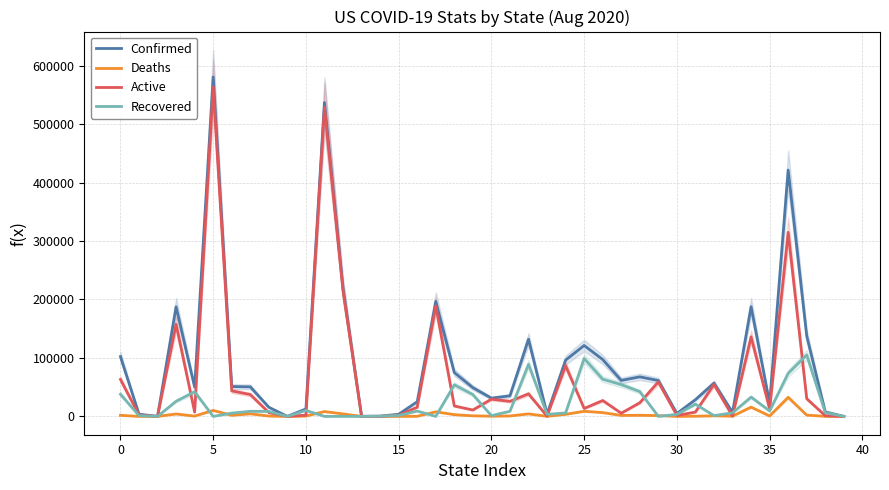

Which has a higher value, −5 or 34?

34